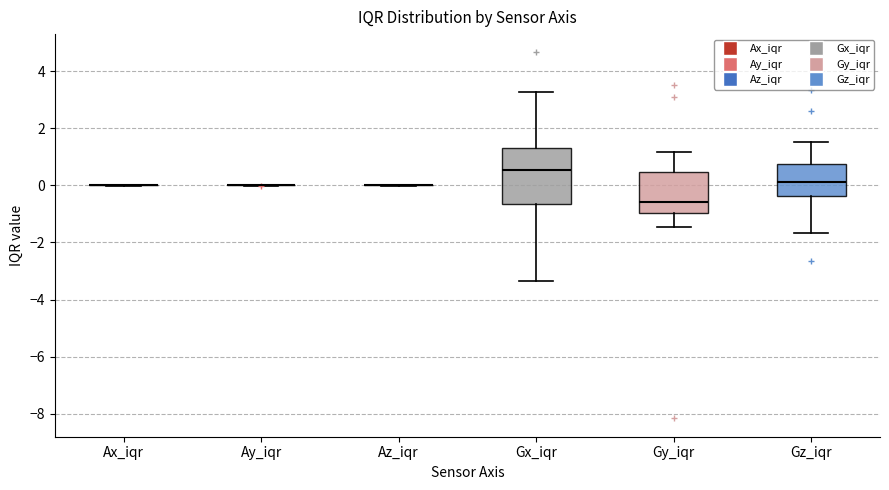

Reading left to right, read every box against the y-axis: the position of its median line, the range the box covers, and the ends of its whiskers. The values are not printed on the chart, so give them approximately, as read against the axis.

Ax_iqr: box collapsed to a line at 0.0, whiskers 0.0 to 0.0
Ay_iqr: box collapsed to a line at 0.0, whiskers 0.0 to 0.0
Az_iqr: box collapsed to a line at 0.0, whiskers 0.0 to 0.0
Gx_iqr: median 0.6, box -0.6 to 1.4, whiskers -3.4 to 3.2
Gy_iqr: median -0.6, box -1.0 to 0.4, whiskers -1.4 to 1.2
Gz_iqr: median 0.2, box -0.4 to 0.8, whiskers -1.6 to 1.6